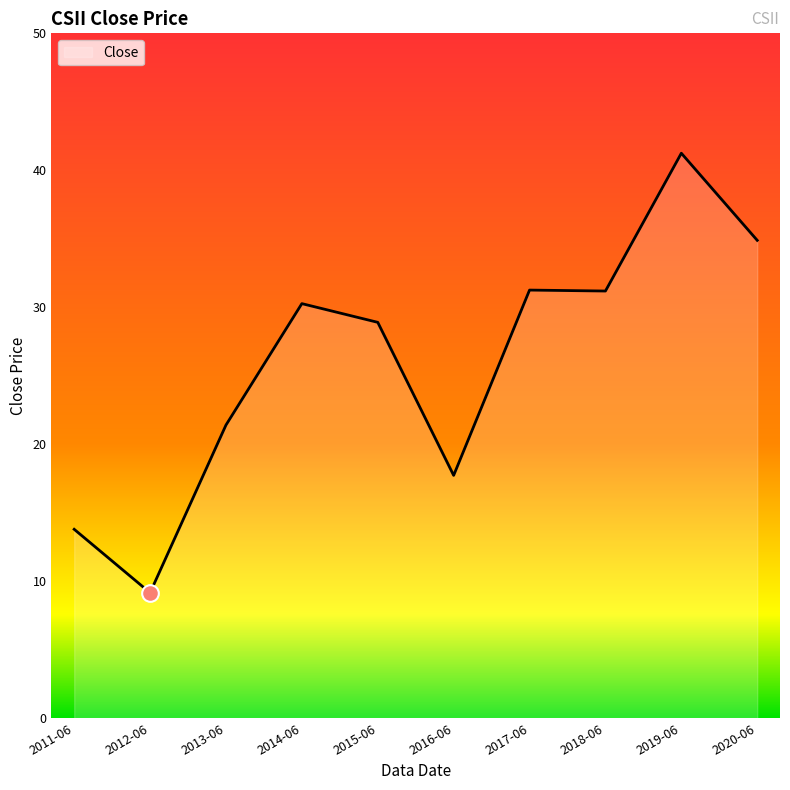

What position from the left is 2016-06?

6